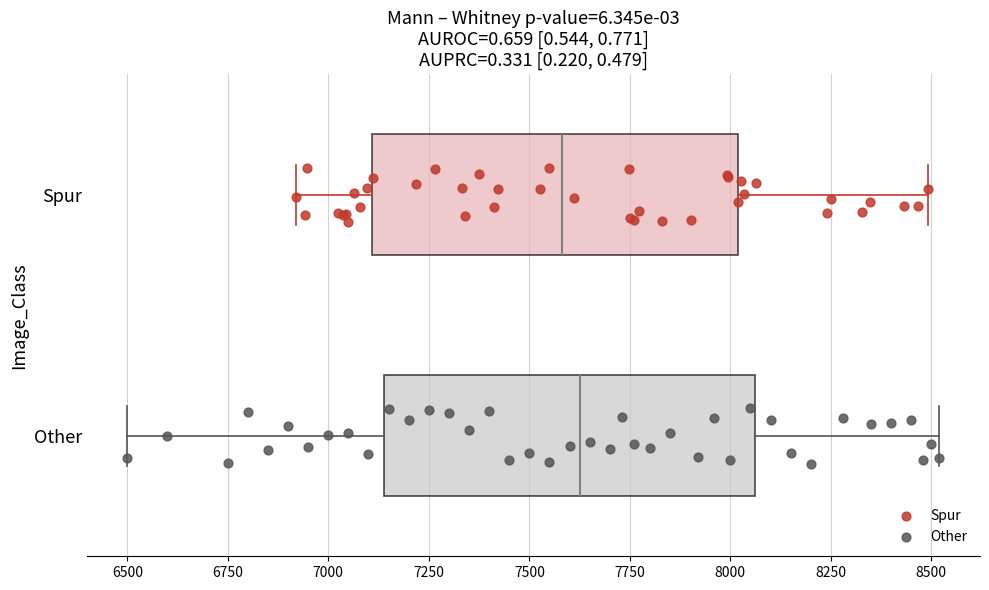

Reading bottom to top, transcribe this box plot: for each box, give where its median line is, the range the box spans, and where its two whiskers end, as read against the x-axis. The values are not printed on the chart, so give them approximately, as read against the axis.

Other: median 7650, box 7150 to 8050, whiskers 6500 to 8500
Spur: median 7600, box 7100 to 8000, whiskers 6900 to 8500